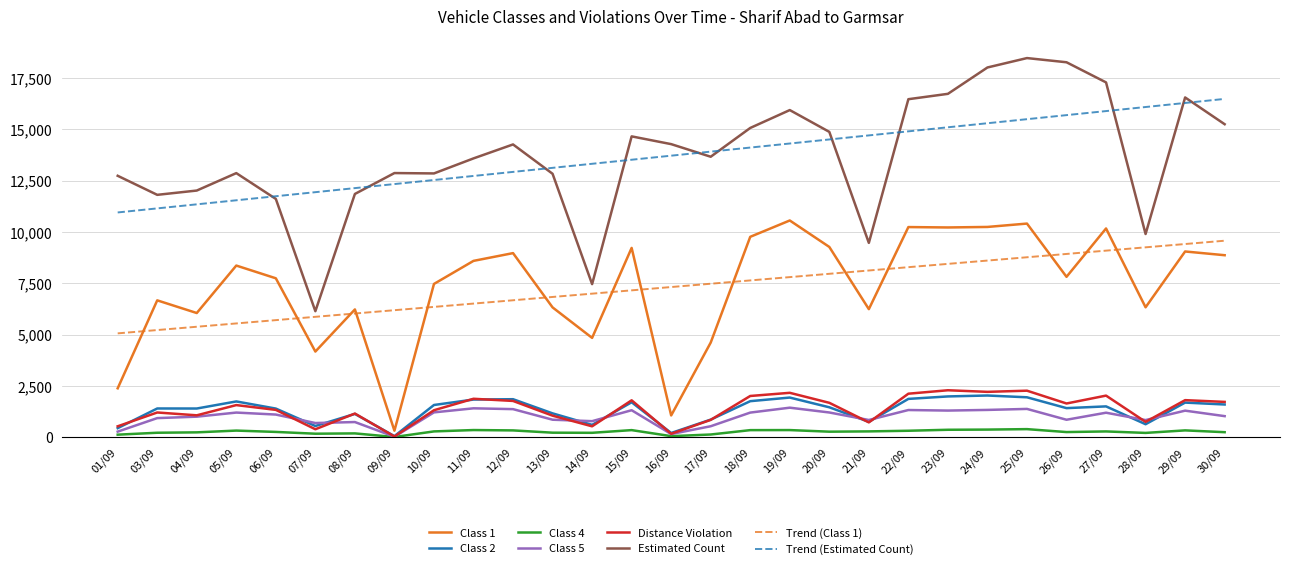

Is the value of Trend (Estimated Count) at 24/09 greater than the value of Class 2 at 16/09?

Yes